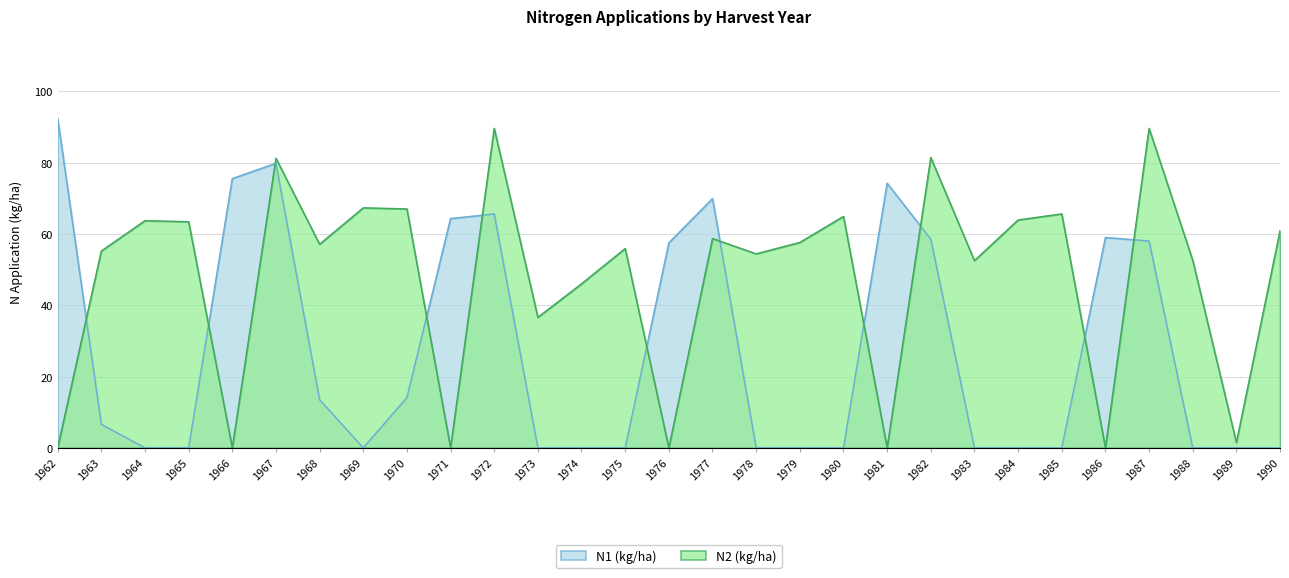

The N1 (kg/ha) series shows 39.1 at 1984. True or false?

False